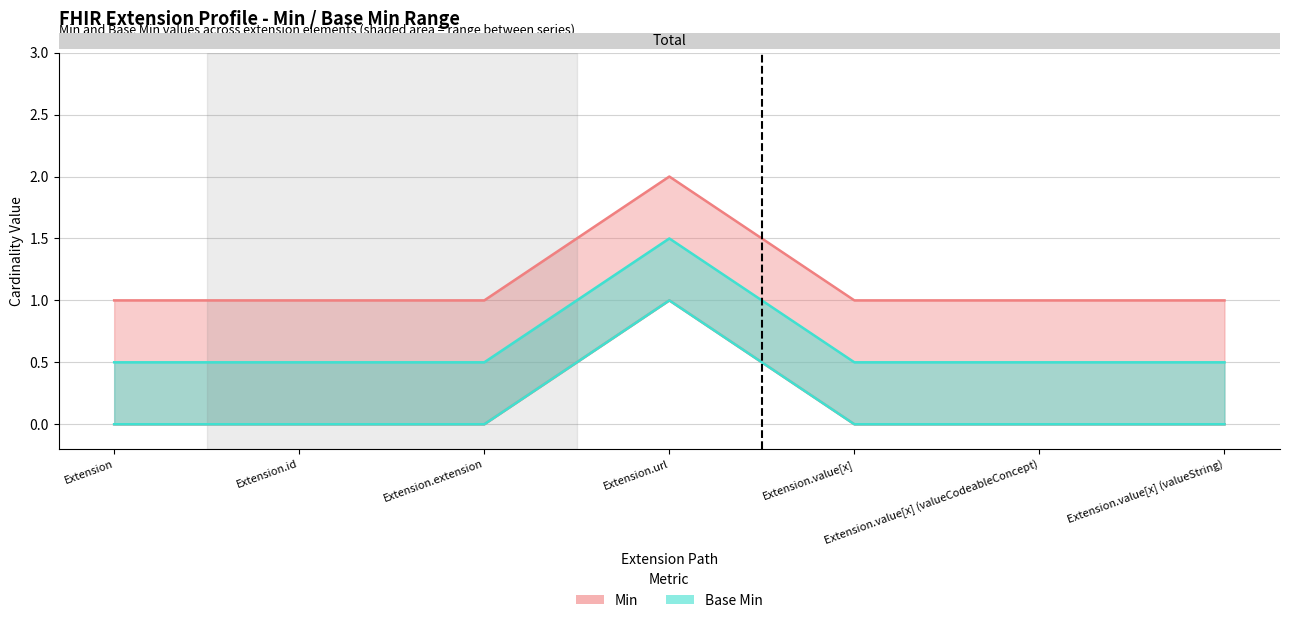

Where is the first local maximum for Min?

Extension.url